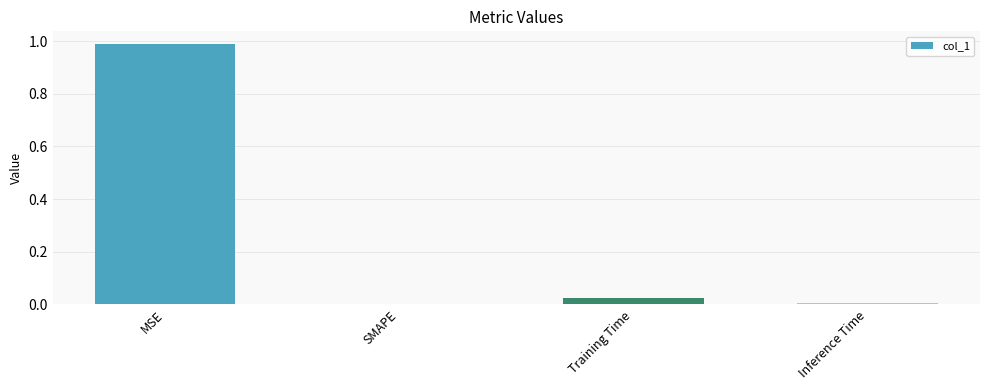

The value at SMAPE is 0.0. True or false?

True